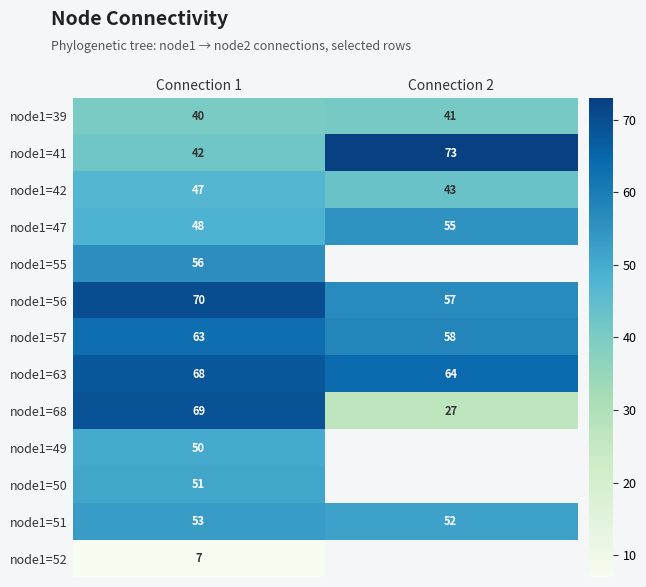

What is the difference between the maximum and minimum values in the node1=47 series?

7